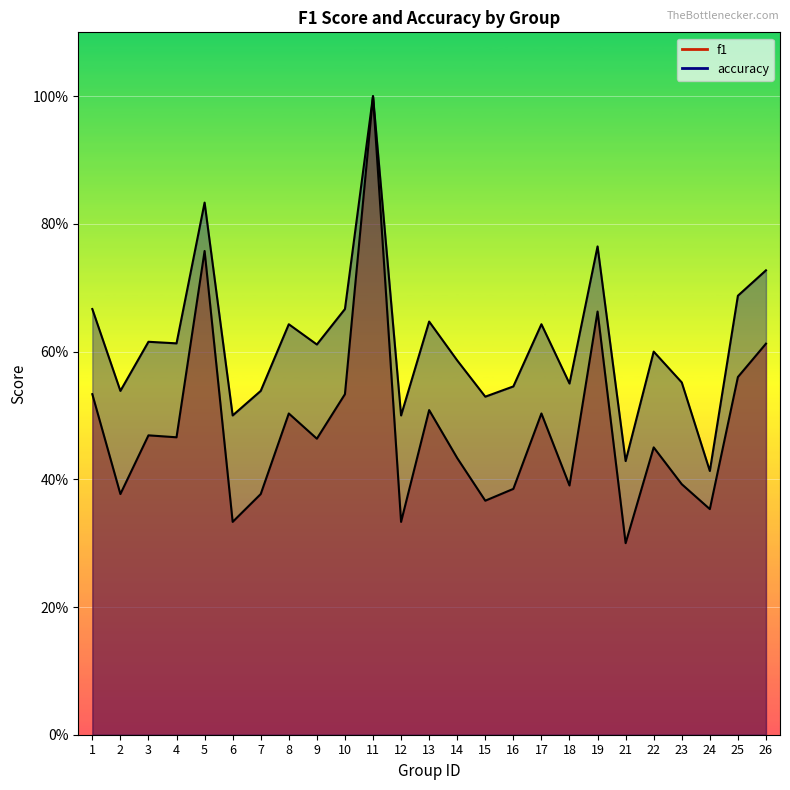

True or false: accuracy and f1 intersect in this chart.

False